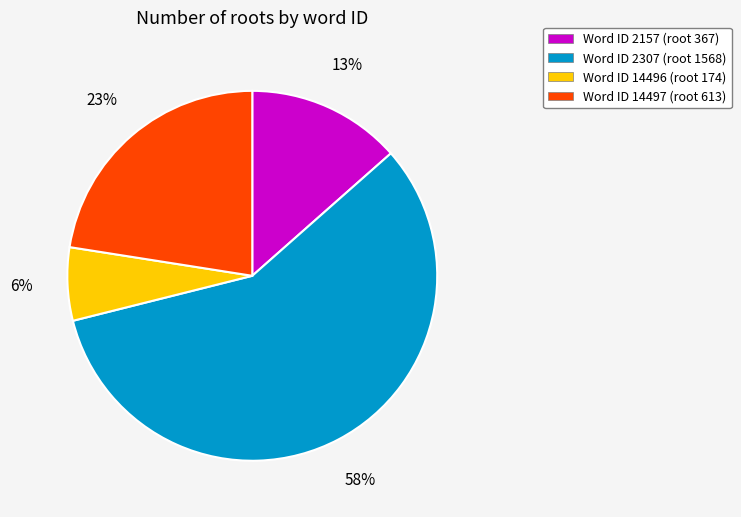

What percentage is the Word ID 14496 (root 174) slice, to the nearest percent?

6%